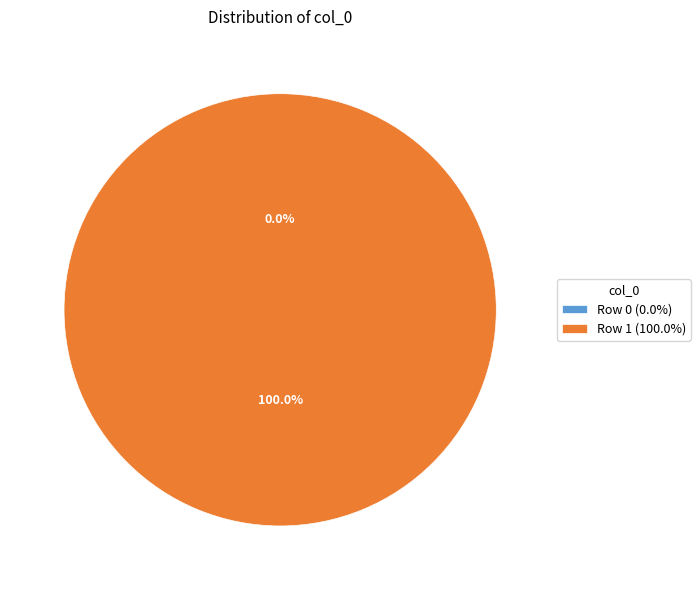

Combined, what portion of the pie is Row 1 and Row 0?

100.0%